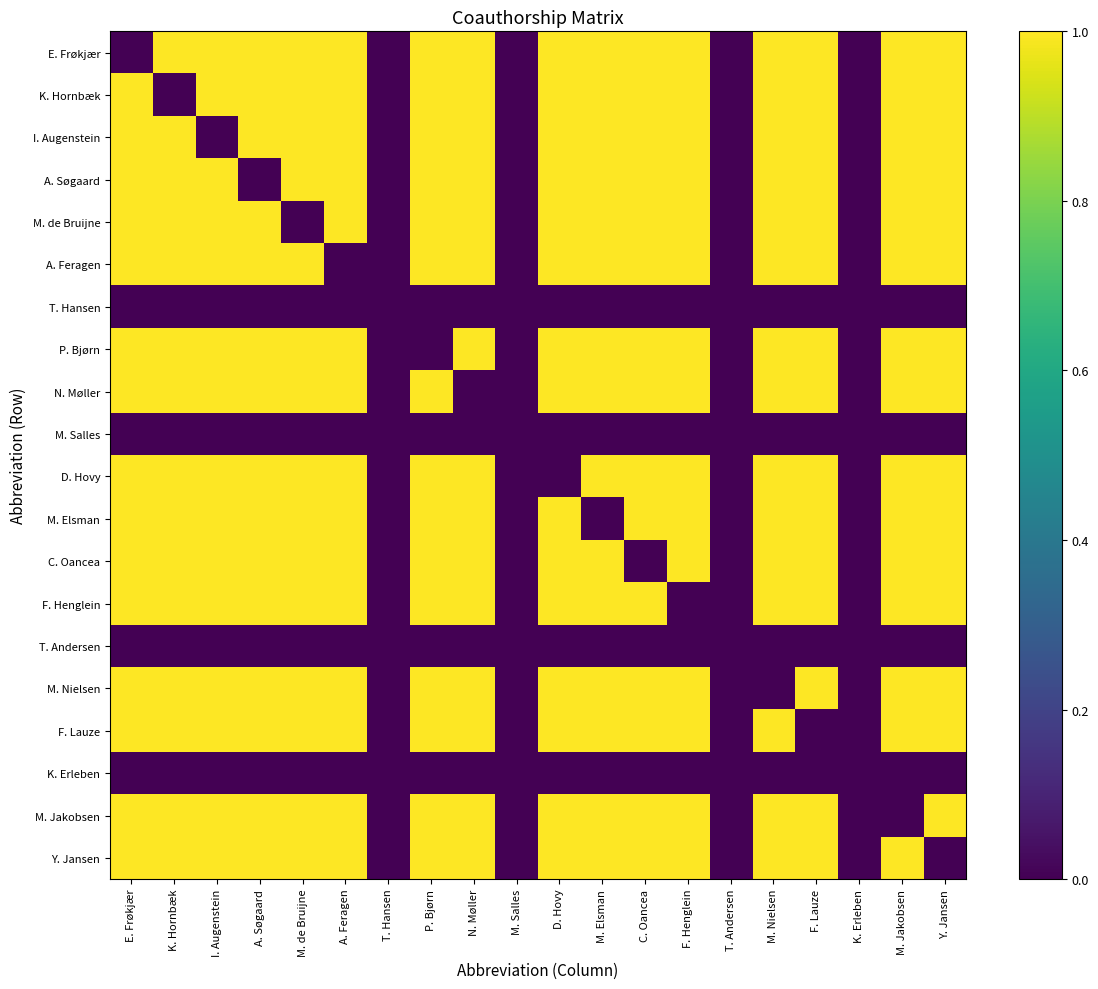

At M. Salles, list the series in order from smallest to largest.

E. Frøkjær, K. Hornbæk, I. Augenstein, A. Søgaard, M. de Bruijne, A. Feragen, T. Hansen, P. Bjørn, N. Møller, M. Salles, D. Hovy, M. Elsman, C. Oancea, F. Henglein, T. Andersen, M. Nielsen, F. Lauze, K. Erleben, M. Jakobsen, Y. Jansen